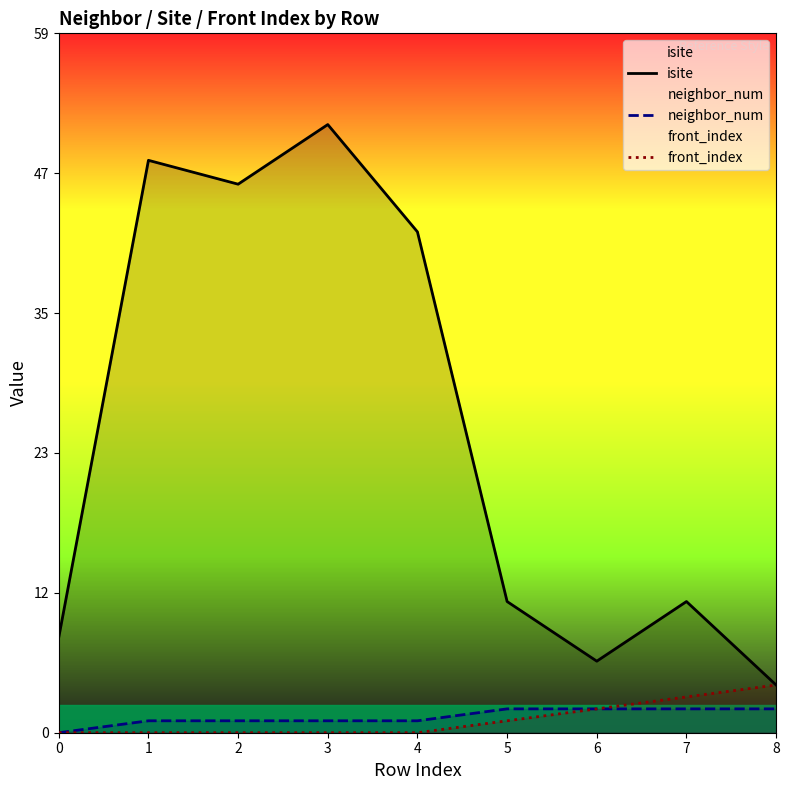

What is the spread (max minus min) of values at 2?

46